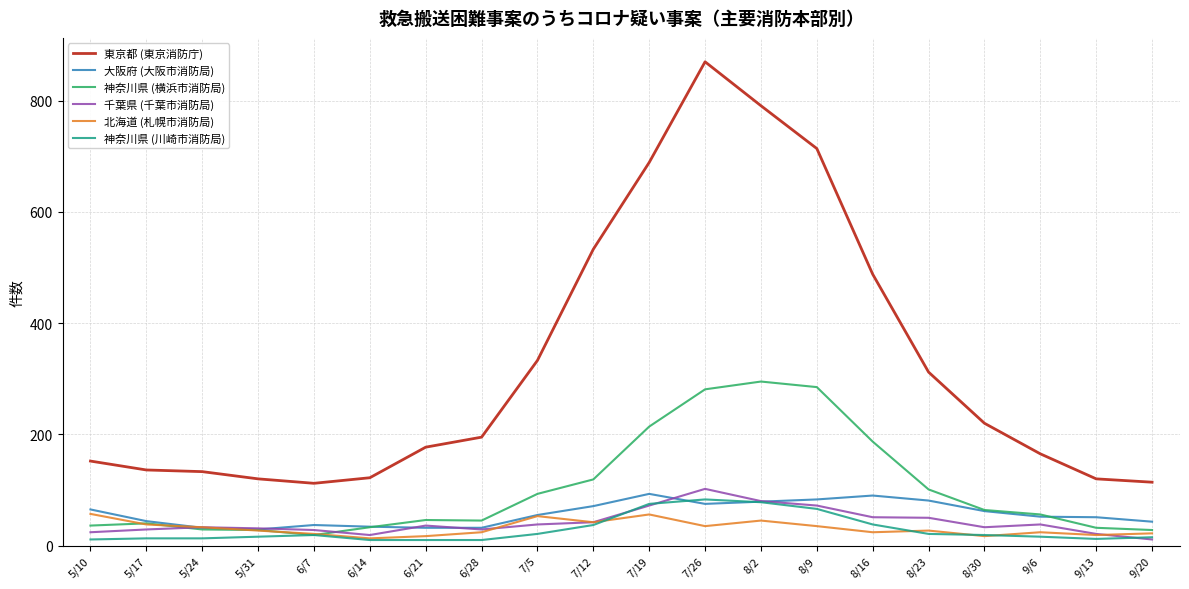

What is the sum of the 神奈川県 (横浜市消防局) values at 7/12 and 8/30?

183